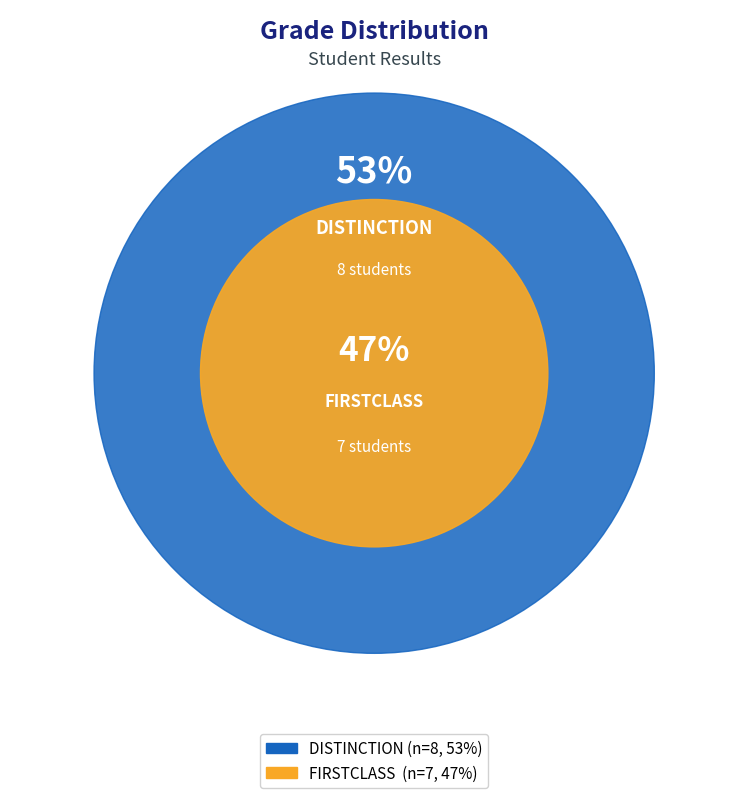

What is the change in value from DISTINCTION to FIRSTCLASS?

-1